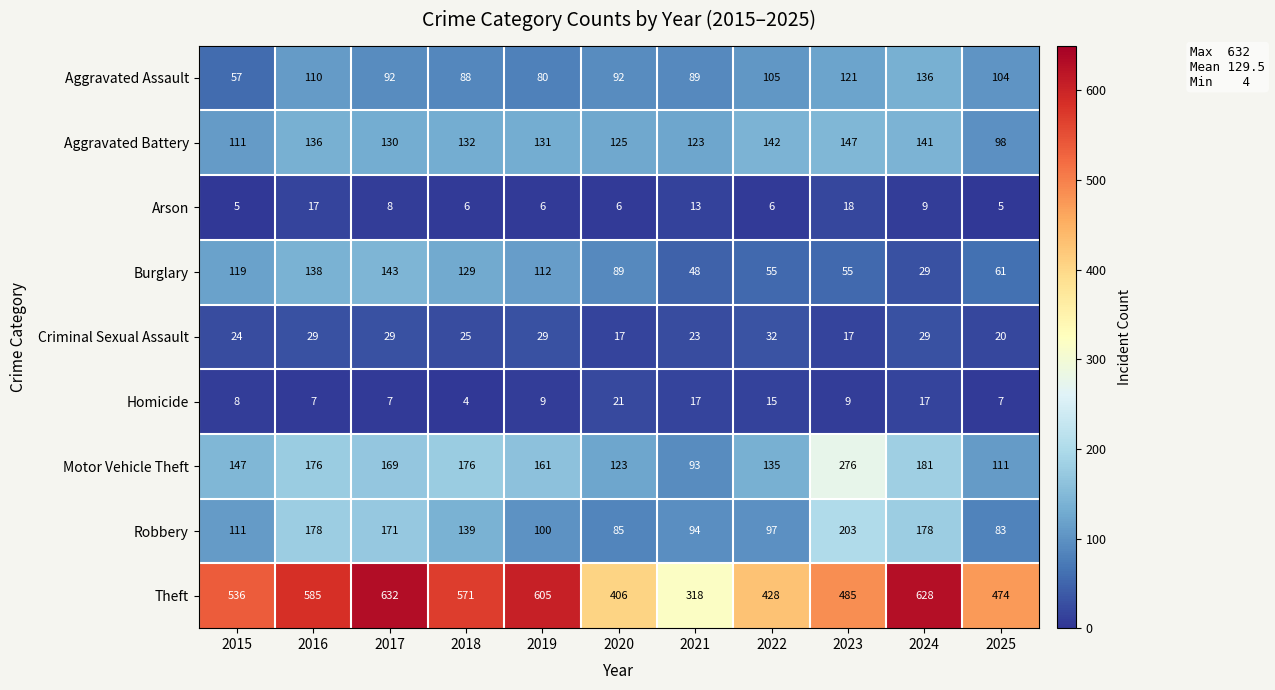

The Arson series shows 18 at 2023. True or false?

True